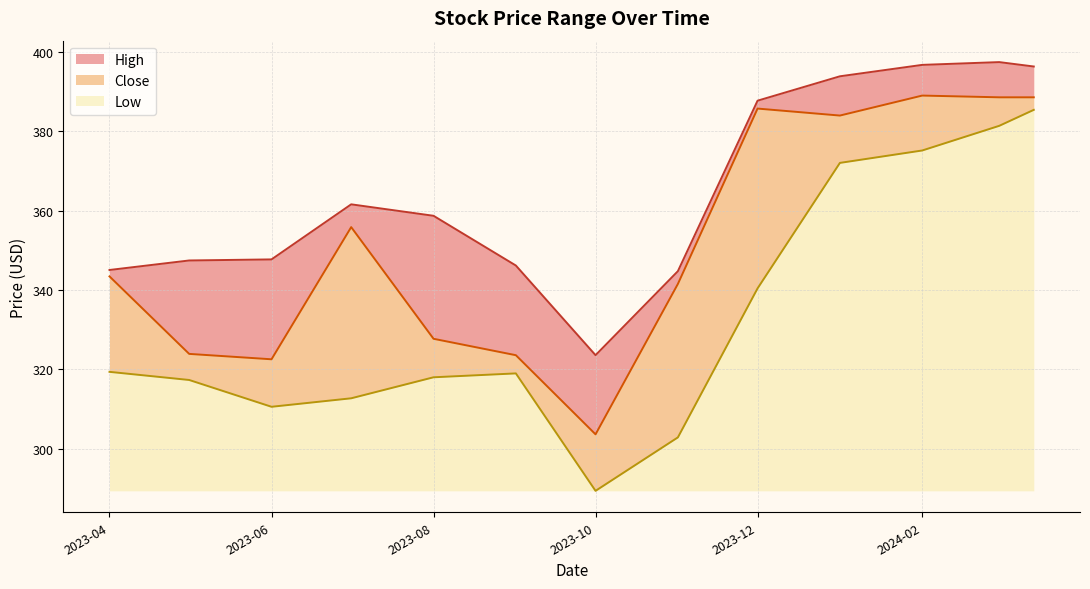

What is the difference between the maximum and minimum values in the Low series?

96.1